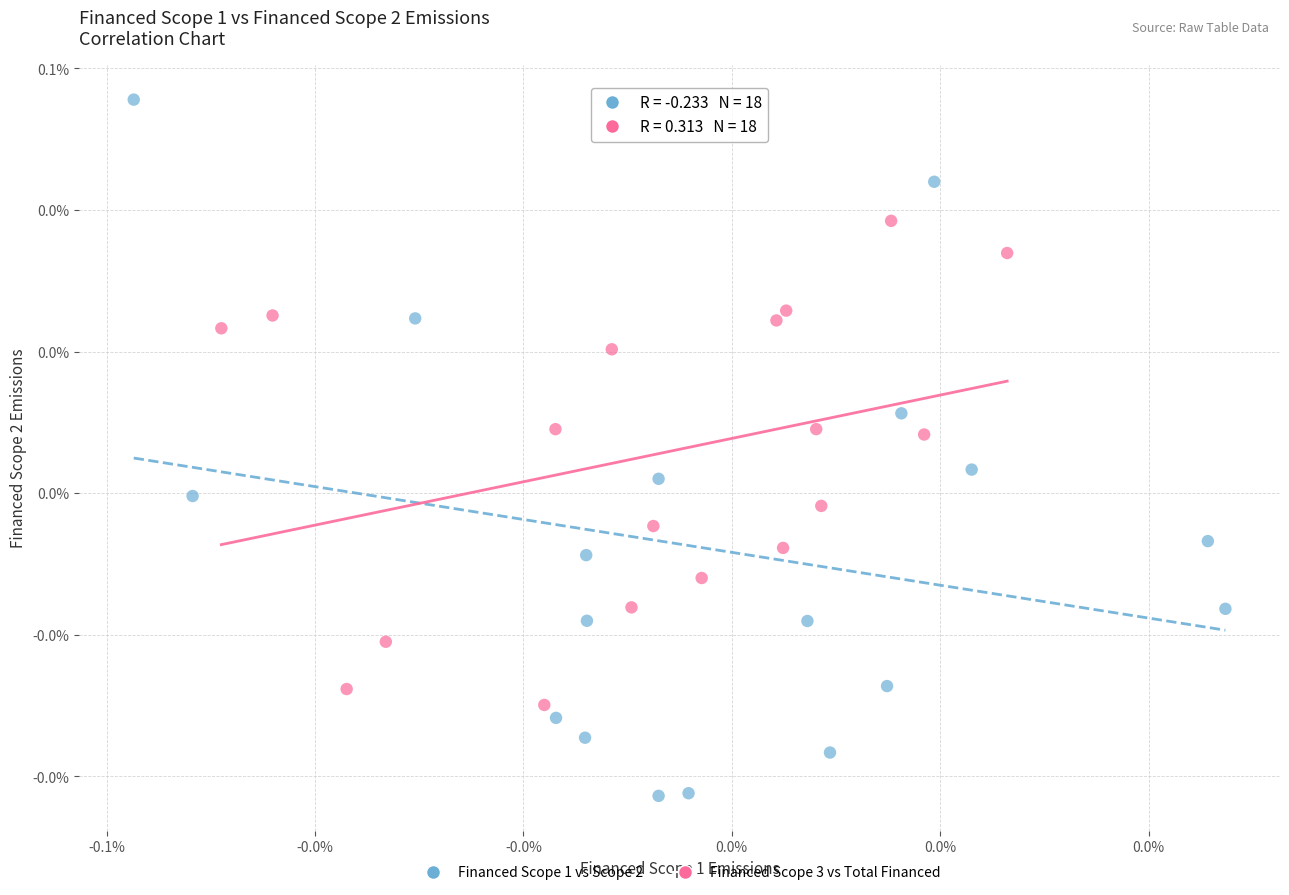

What are all the series names shown in the legend?

Financed Scope 1 vs Scope 2, Financed Scope 3 vs Total Financed